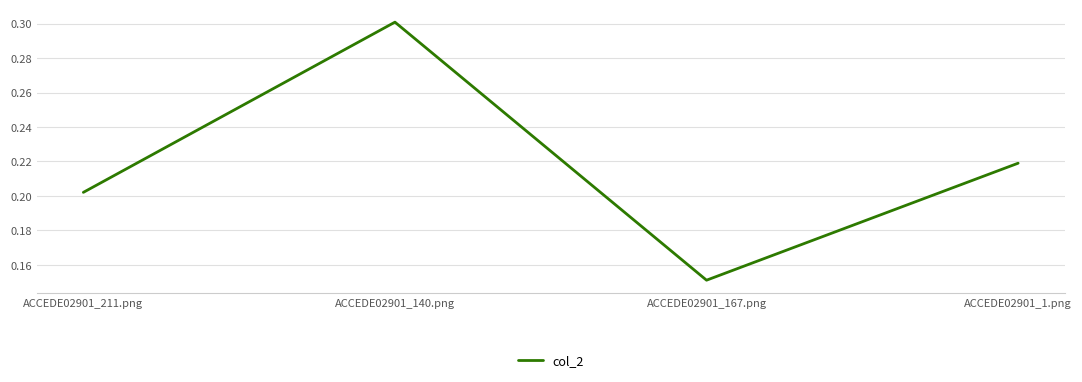

At which category does the chart reach its peak across all series?

ACCEDE02901_140.png